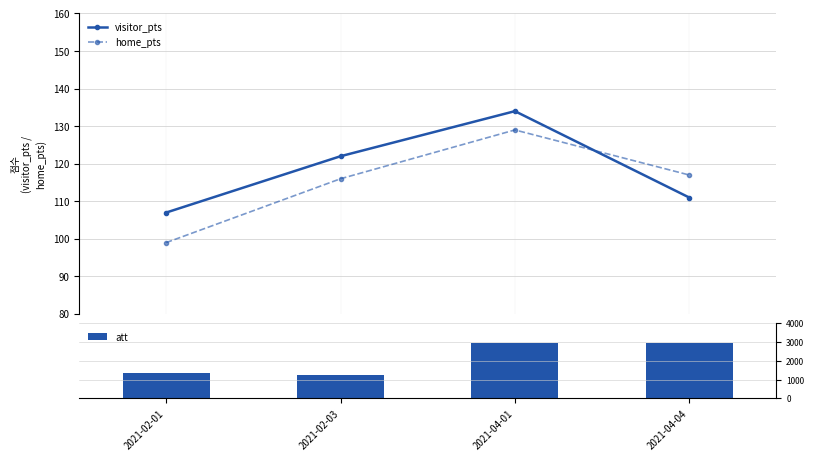

Reading left to right, transcribe all the data shown in this chart.

visitor_pts: 107	122	134	111
home_pts: 99	116	129	117
att: 1341	1259	2949	2937